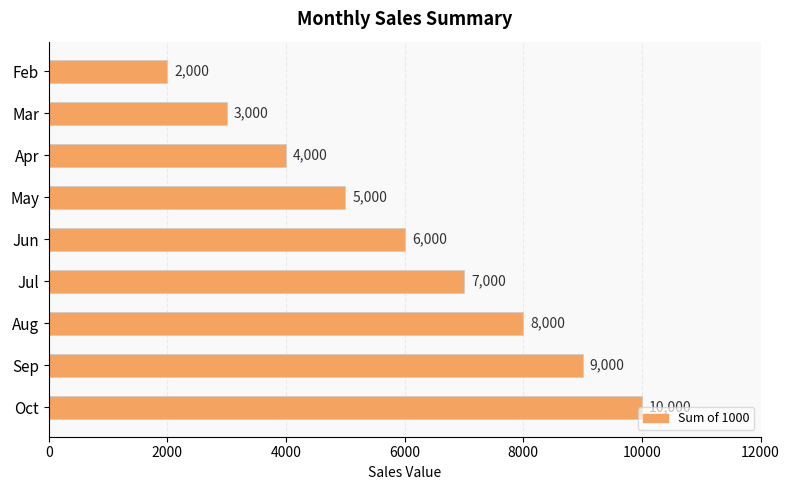

What value does the data have at Jul, to the nearest 100?

7000